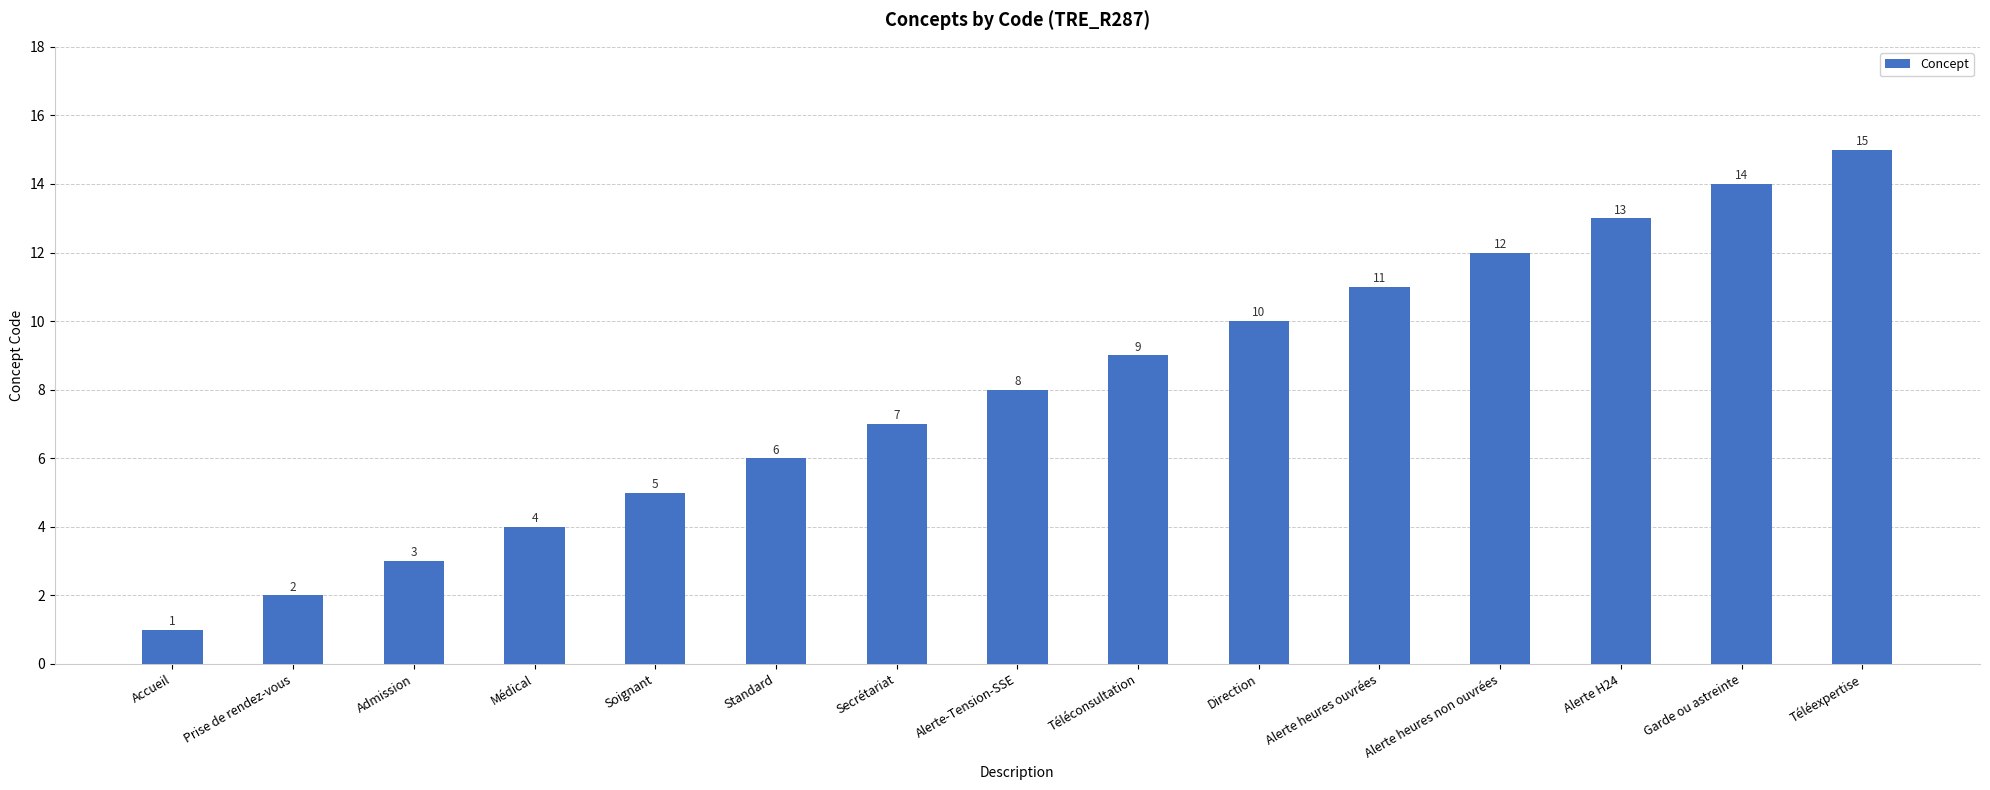

What is the ratio of the value at Direction to the value at Admission?

3.3